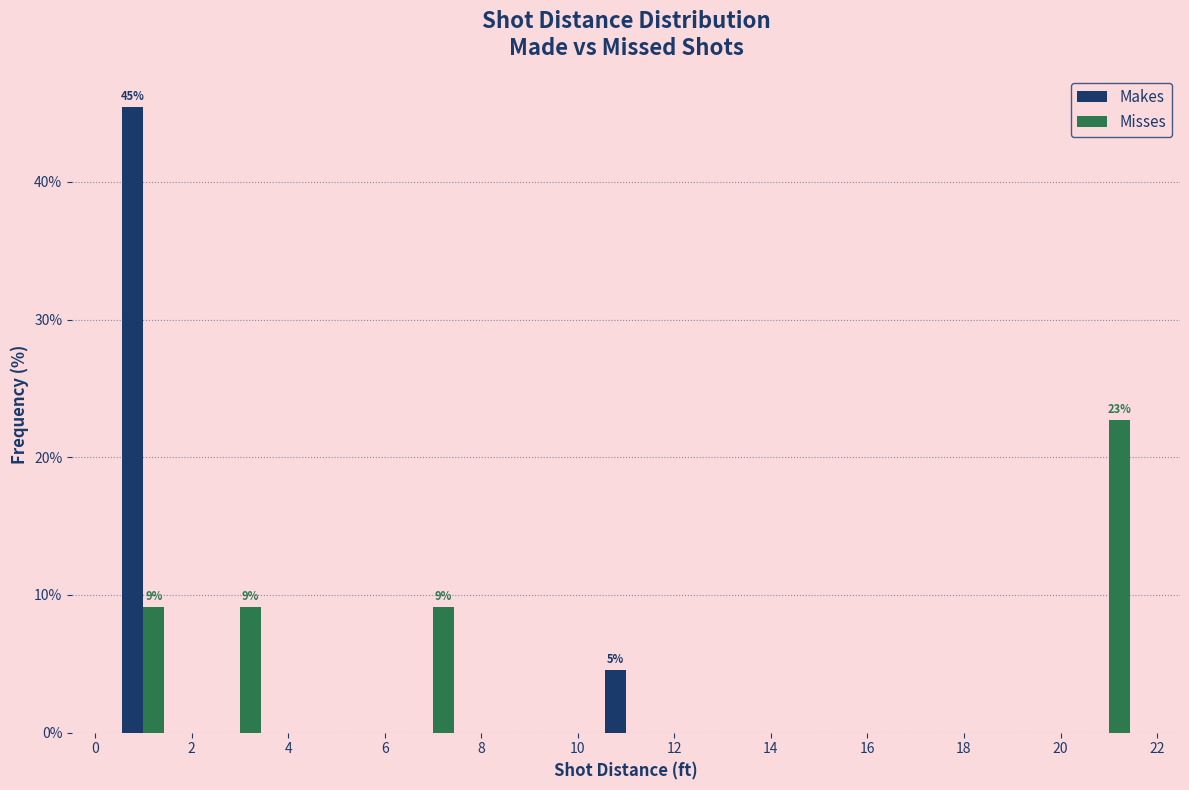

In the Misses series, which range on the x-axis has the tallest bar?

20 to 22